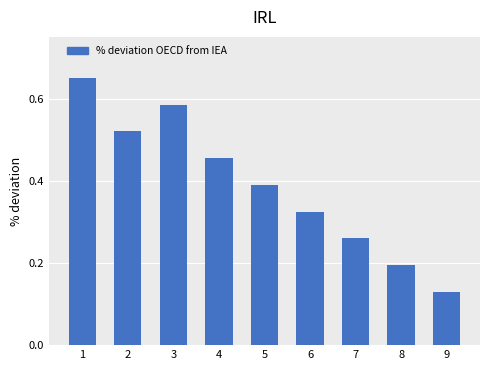

Rank the categories by value from lowest to highest.

9, 8, 7, 6, 5, 4, 2, 3, 1